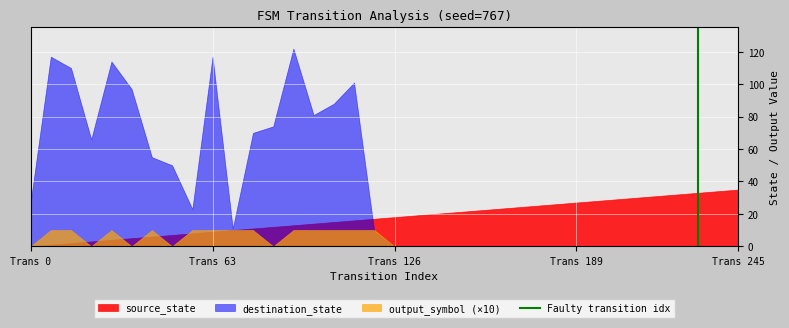

Rank the series by their maximum value, from highest to lowest.

destination_state, source_state, output_symbol (×10)